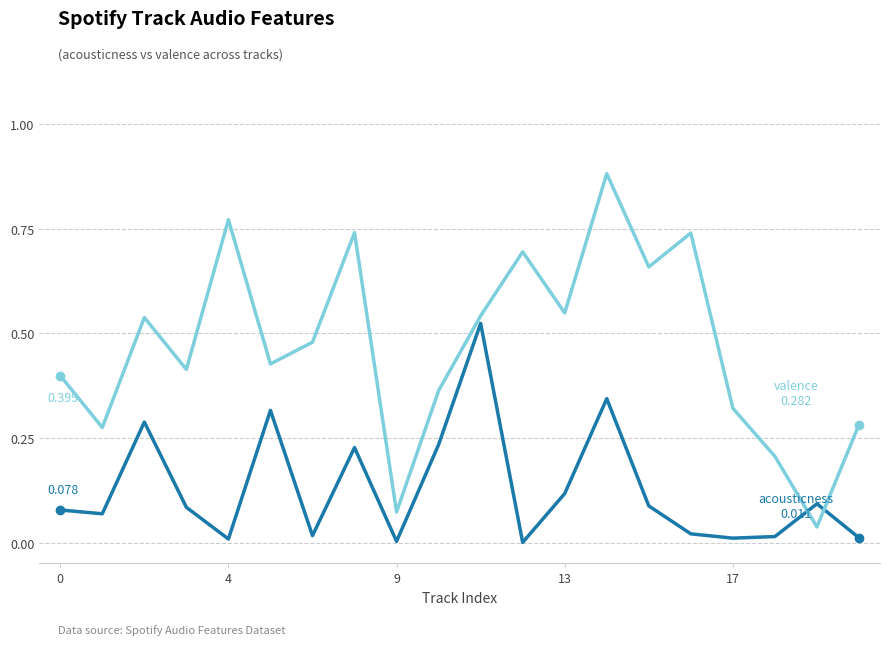

True or false: valence has a value of 0.7 at 15.

True